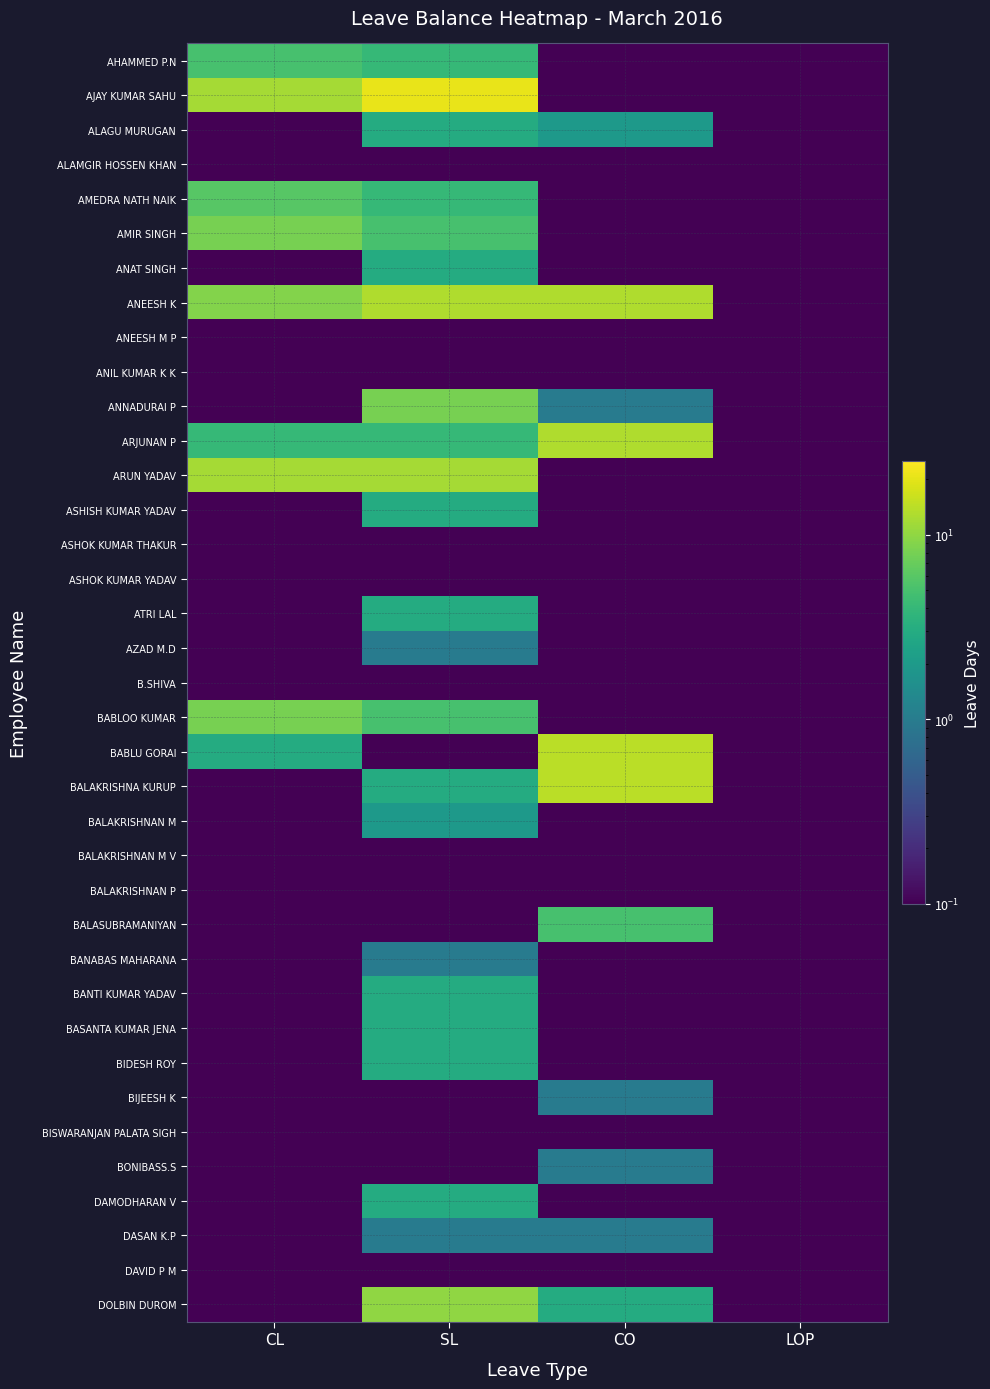

At which category is the sum across all series the highest?

SL